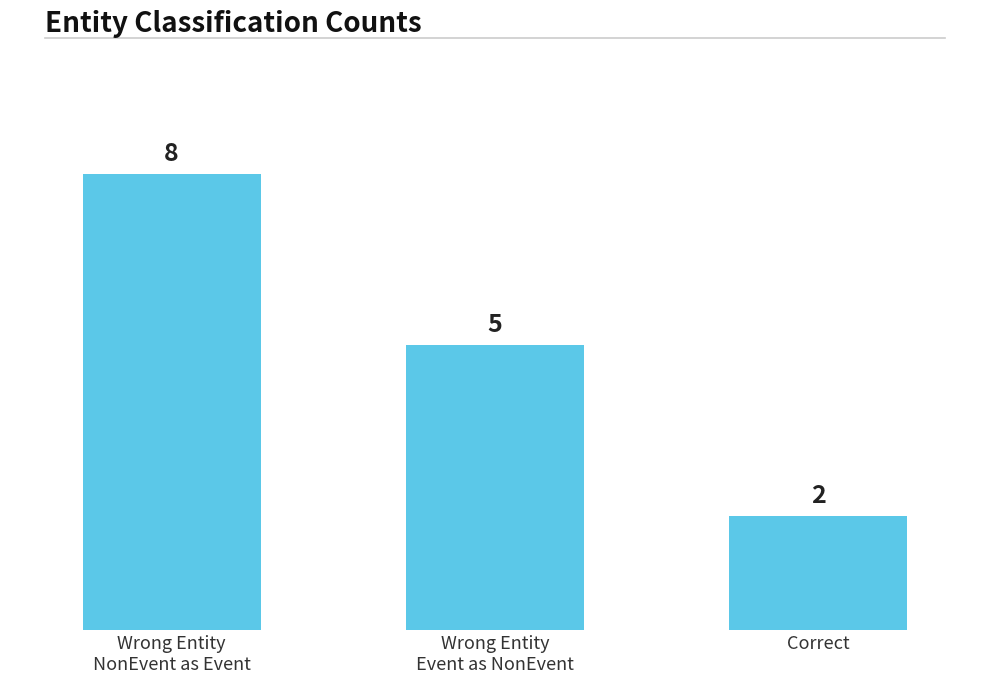

List the labels in order of value, smallest first.

Correct, Wrong Entity
Event as NonEvent, Wrong Entity
NonEvent as Event